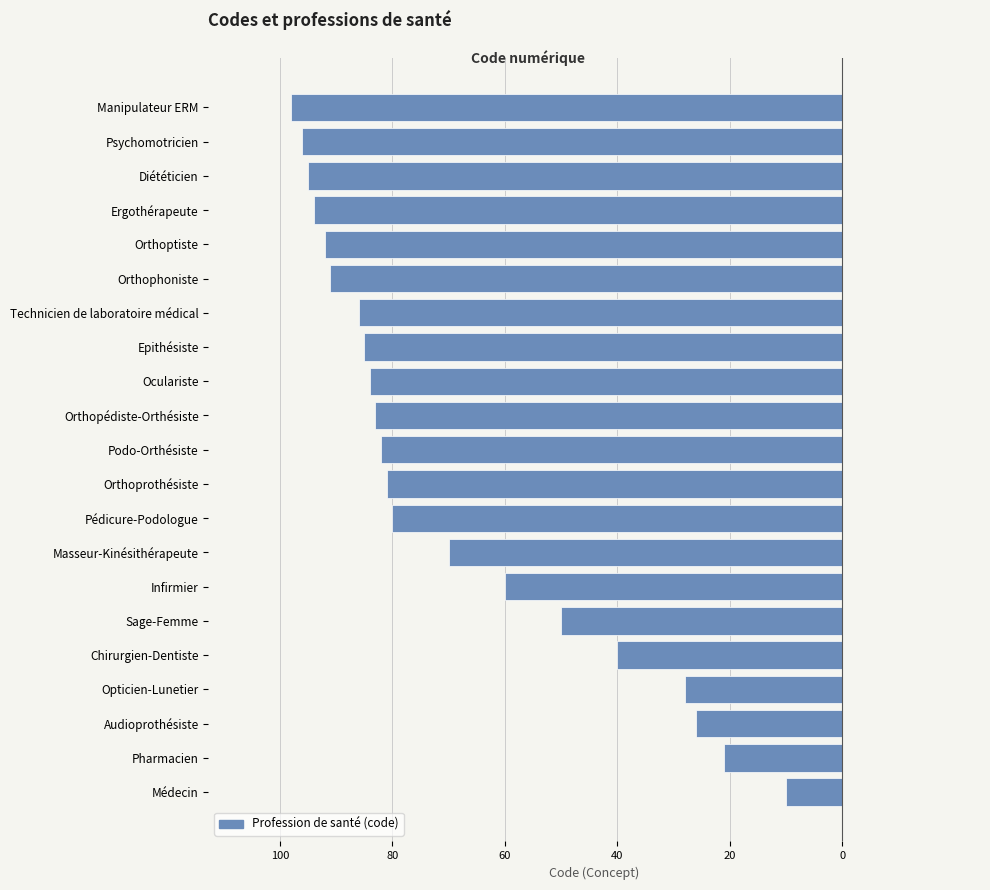

Does the chart contain any negative values?

Yes